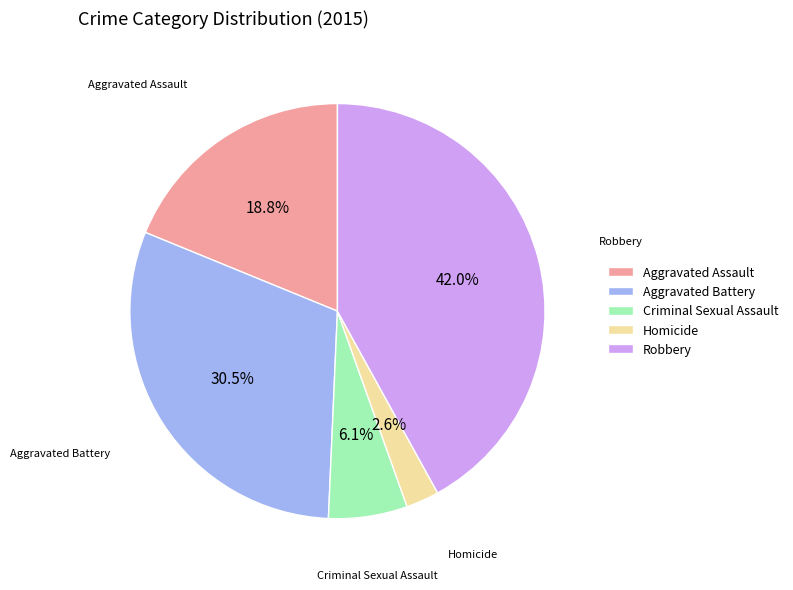

To the nearest percent, what is the average slice percentage?

20%